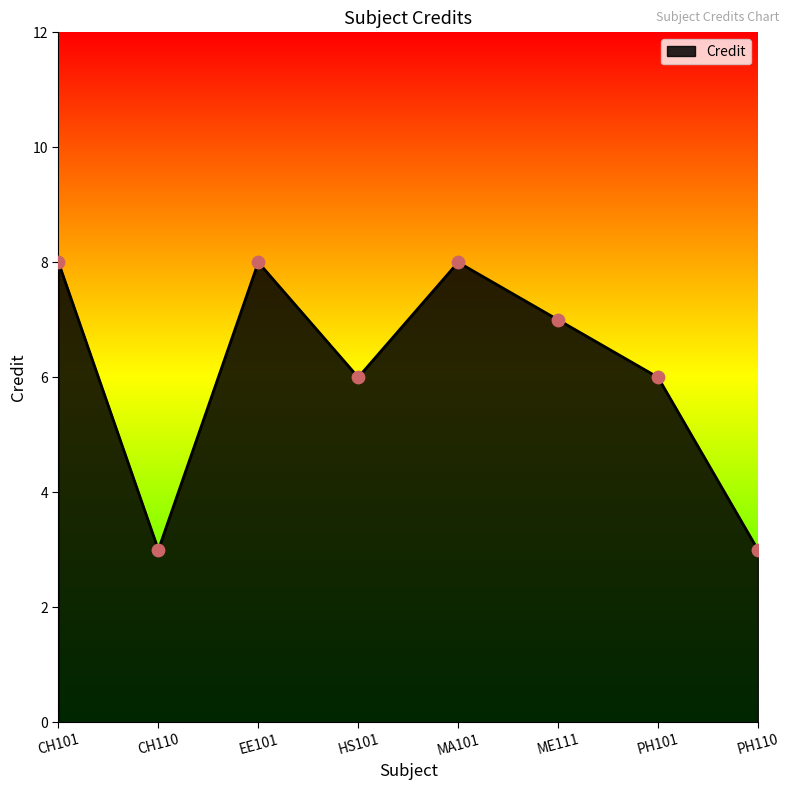

Which has a higher value, CH101 or ME111?

CH101